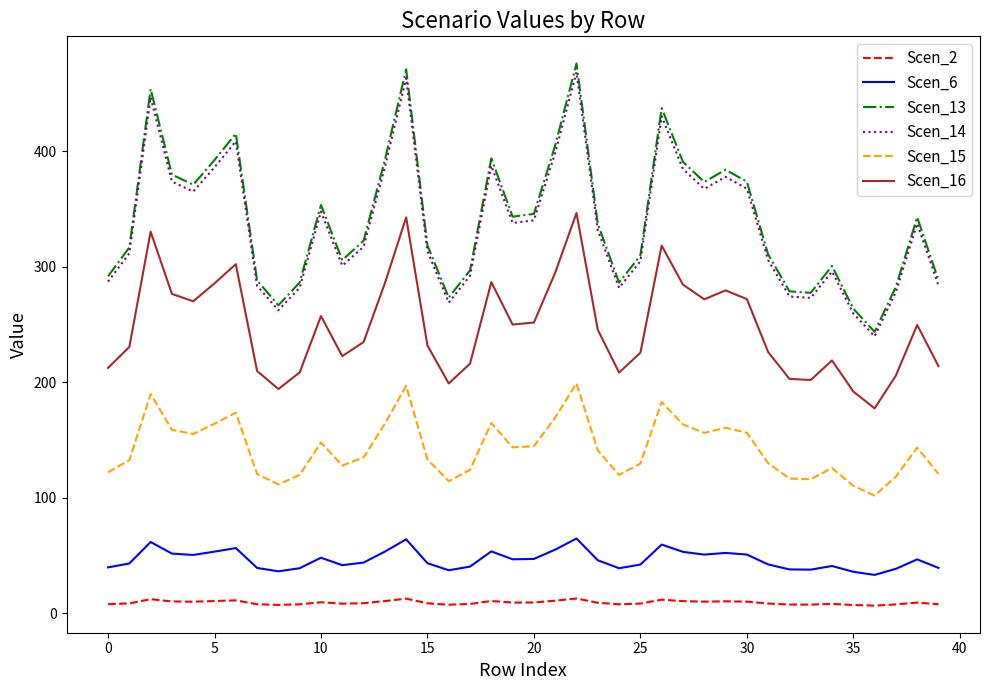

What is the minimum value for Scen_15?

101.8